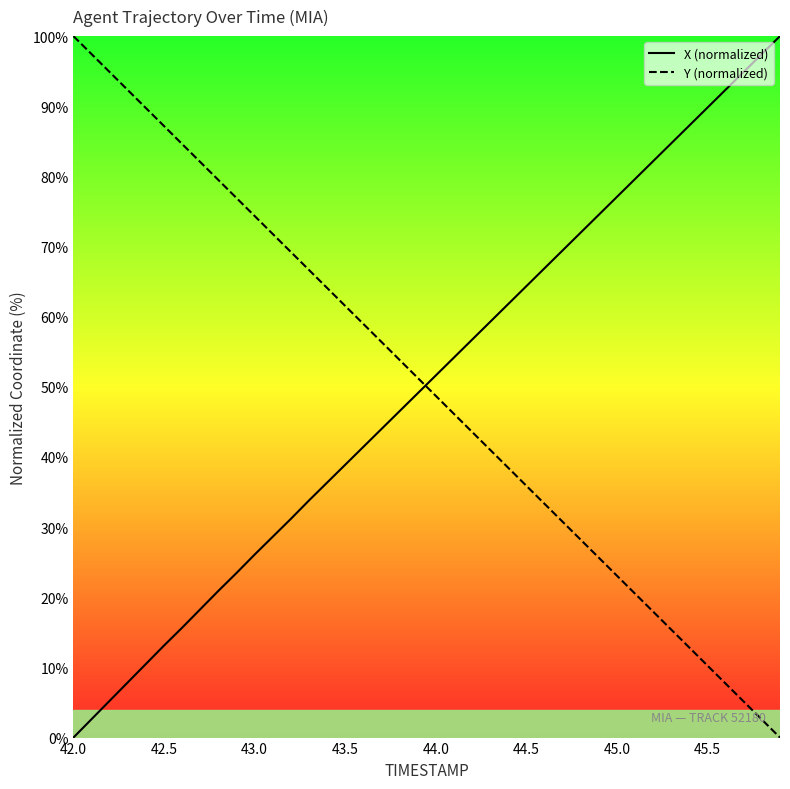

True or false: Y (normalized) has a value of 14.1 at 43.5.

False